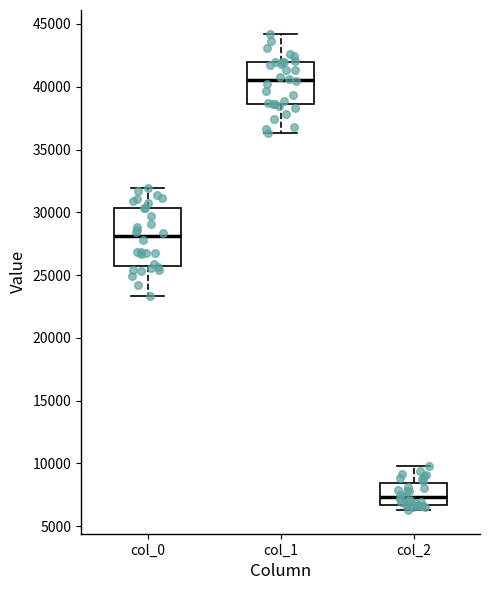

Reading left to right, transcribe this box plot: for each box, give where its median line is, the range the box spans, and where its two whiskers end, as read against the y-axis. The values are not printed on the chart, so give them approximately, as read against the axis.

col_0: median 28000, box 25500 to 30500, whiskers 23500 to 32000
col_1: median 40500, box 38500 to 42000, whiskers 36500 to 44000
col_2: median 7500, box 6500 to 8500, whiskers 6500 (just below the box's lower edge) to 10000